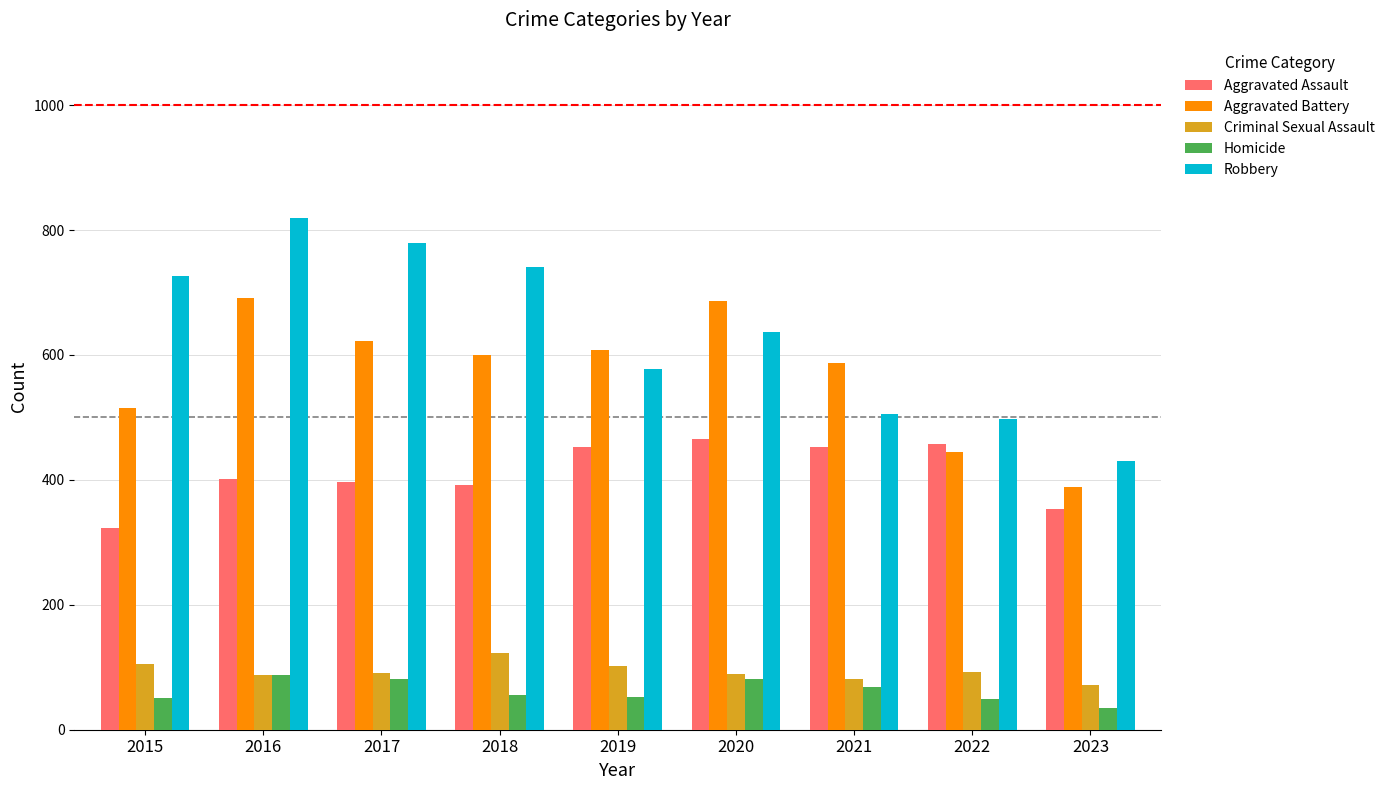

What is the difference between the second highest and second lowest values in the Criminal Sexual Assault series?

24